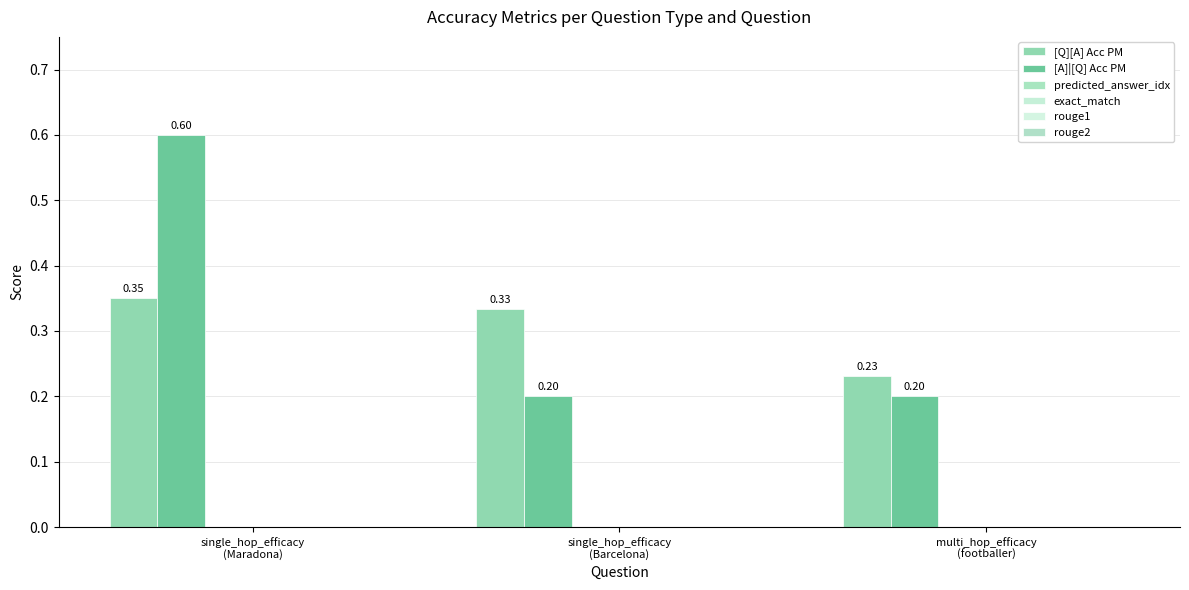

Rank the series by their maximum value, from highest to lowest.

[A]|[Q] Acc PM, [Q][A] Acc PM